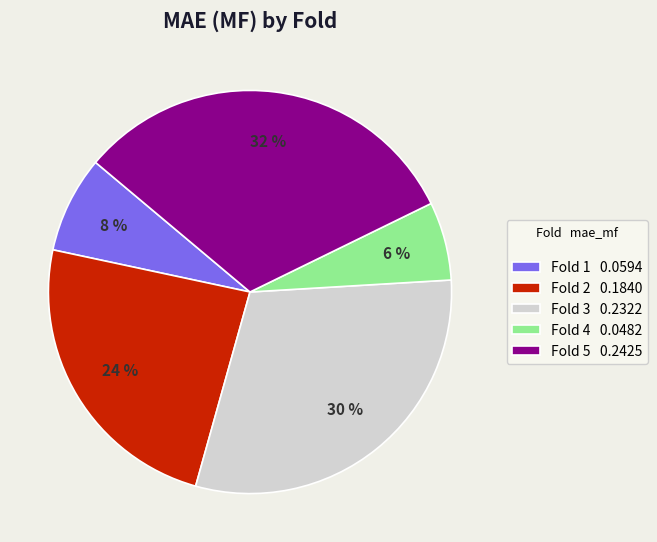

How many slices are in this pie chart?

5